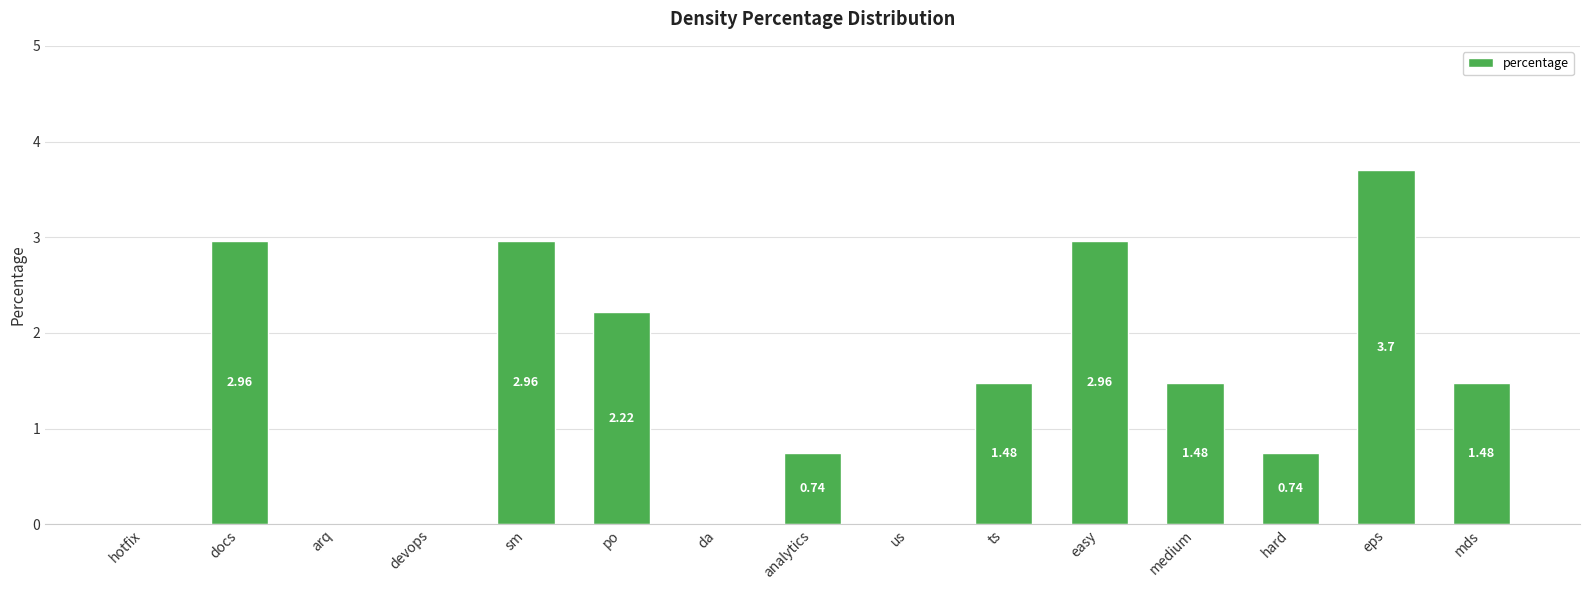

What is the change in value from docs to po?

-0.7